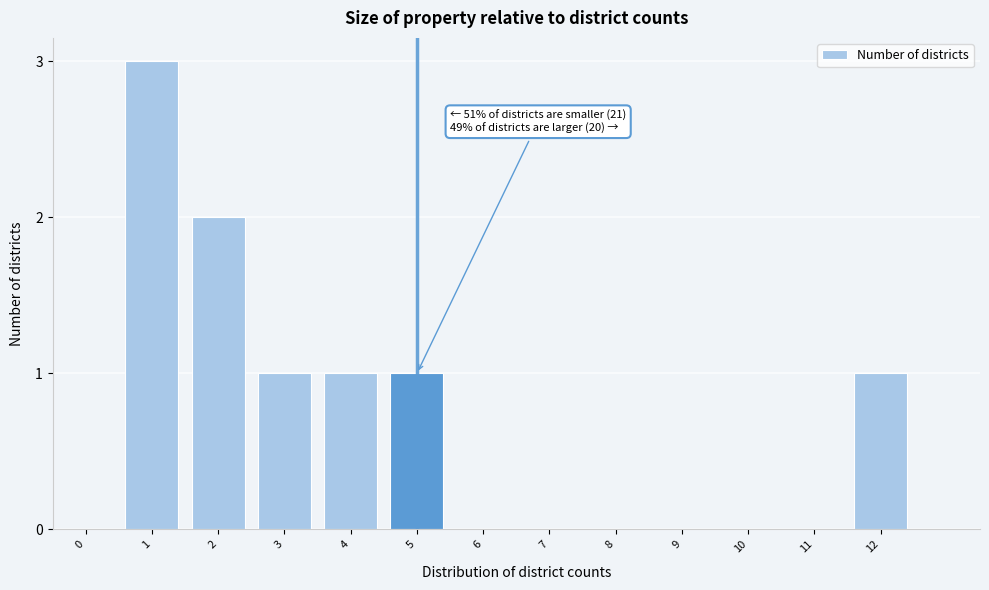

Reading left to right, list all the values displayed in this chart.

0=0	1=3	2=2	3=1	4=1	5=1	6=0	7=0	8=0	9=0	10=0	11=0	12=1